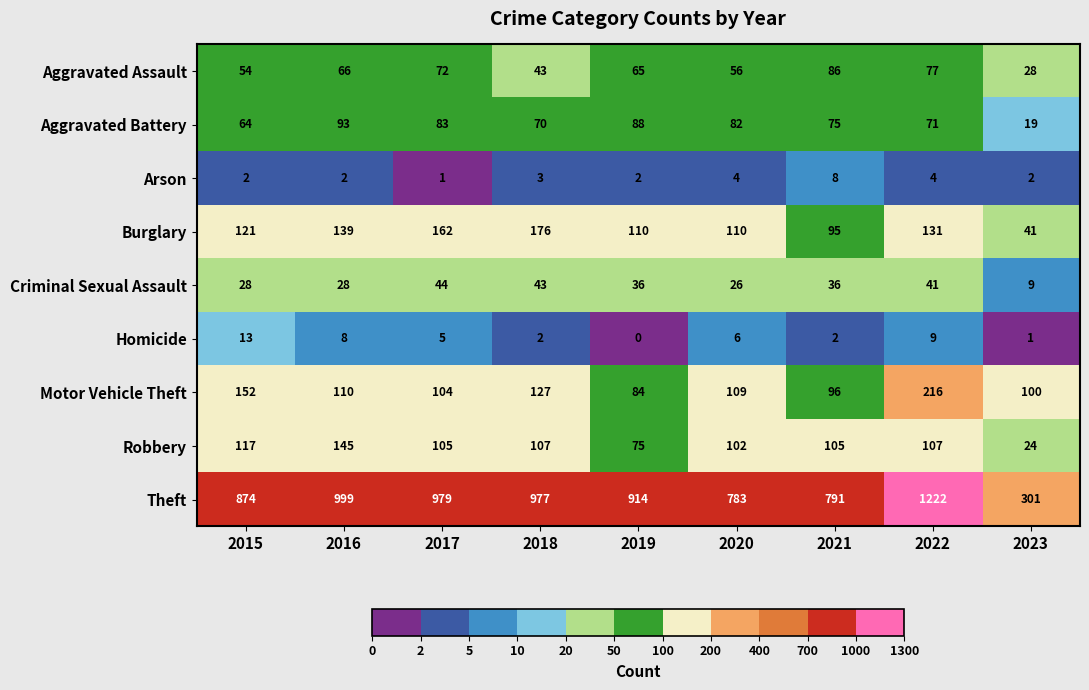

At which category does the chart reach its peak across all series?

2022